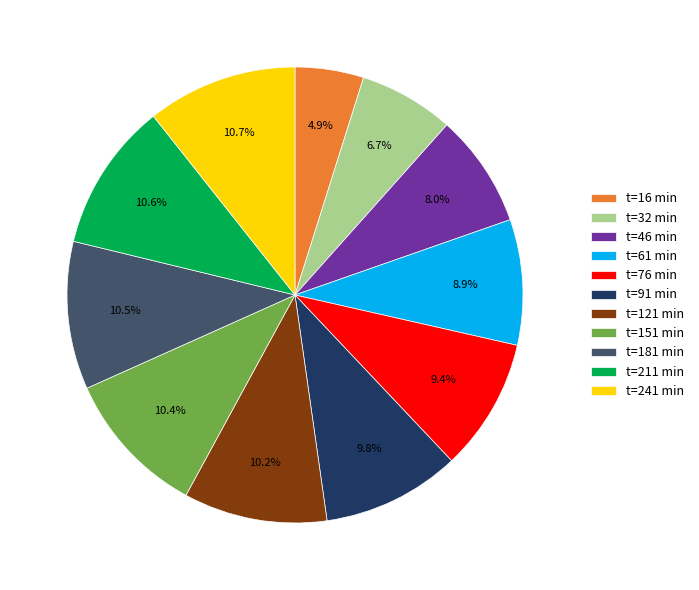

Which has a higher value, t=61 min or t=32 min?

t=61 min